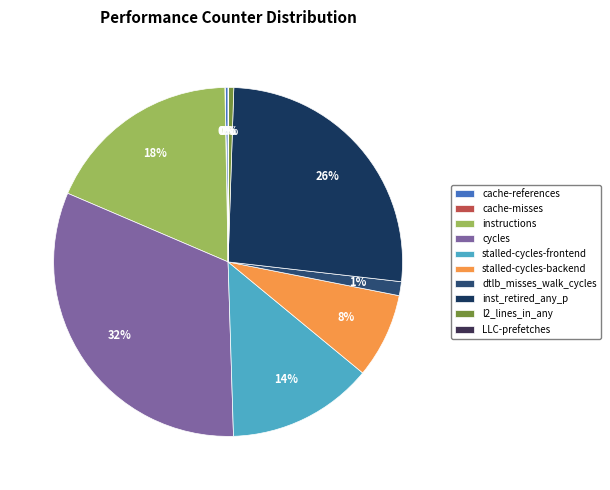

Which slice is the smallest?

cache-misses